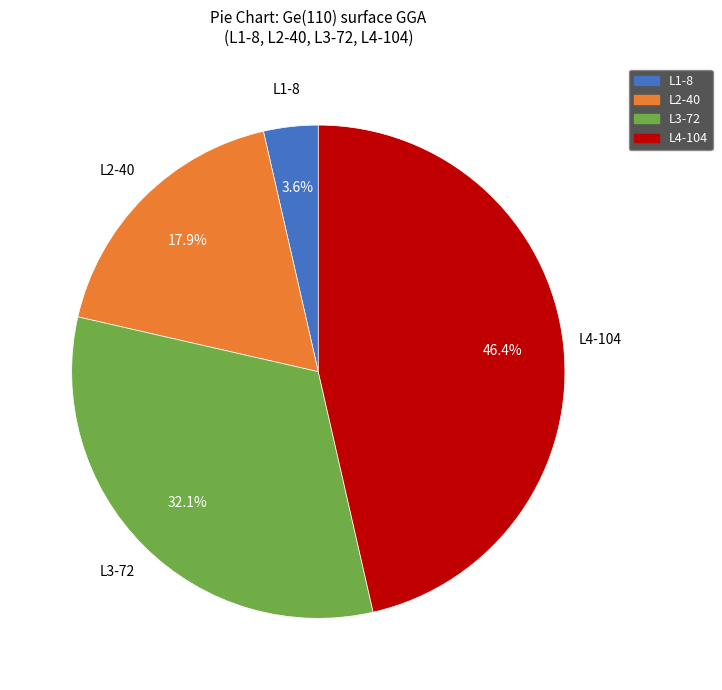

Count the number of slices in the pie.

4